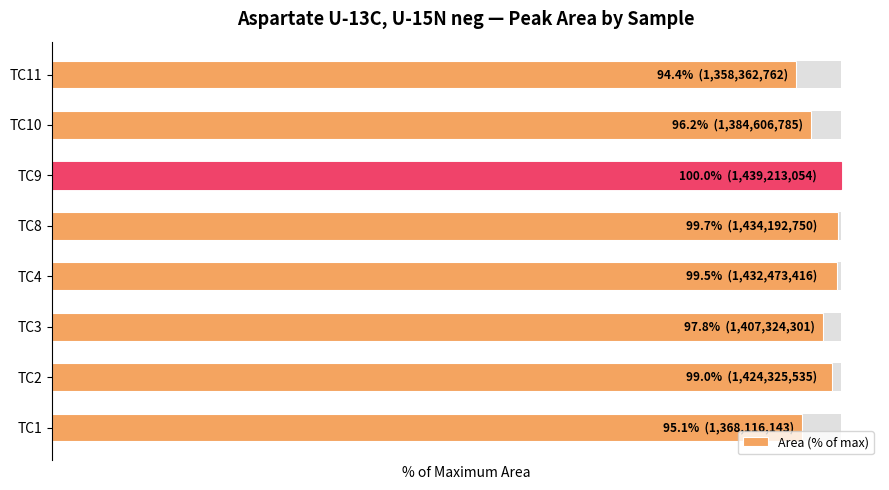

Does the chart contain stacked bars?

No